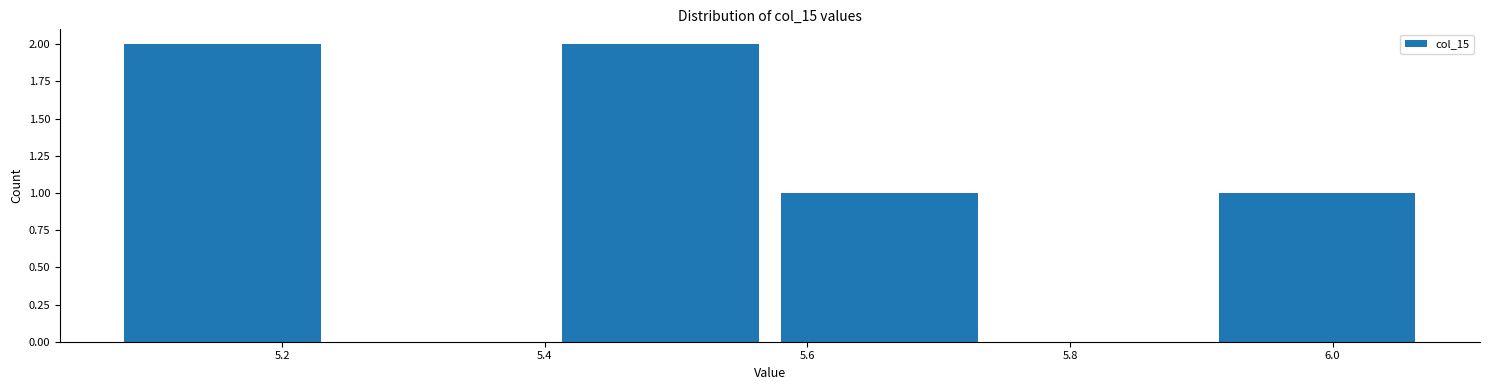

Reading left to right, list every bar in this chart as the range it spans on the x-axis followed by its height. Neither the bar edges nor the heights are printed on the chart, so give them approximately, as read against the axes.

5.08 to 5.24: 2
5.24 to 5.40: 0
5.40 to 5.58: 2
5.58 to 5.74: 1
5.74 to 5.90: 0
5.90 to 6.08: 1